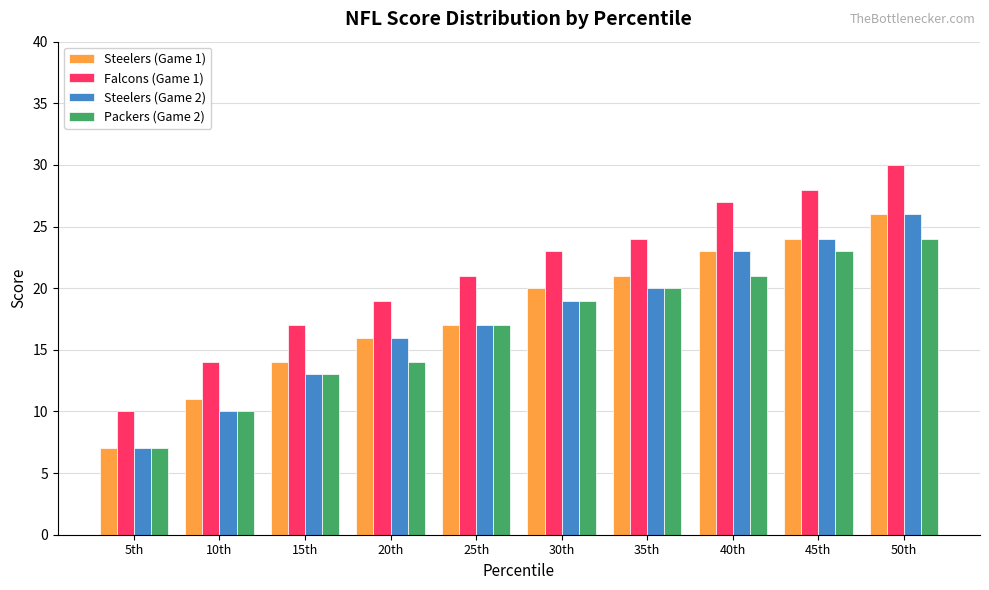

What is the difference between the second highest and second lowest values in the Steelers (Game 2) series?

14